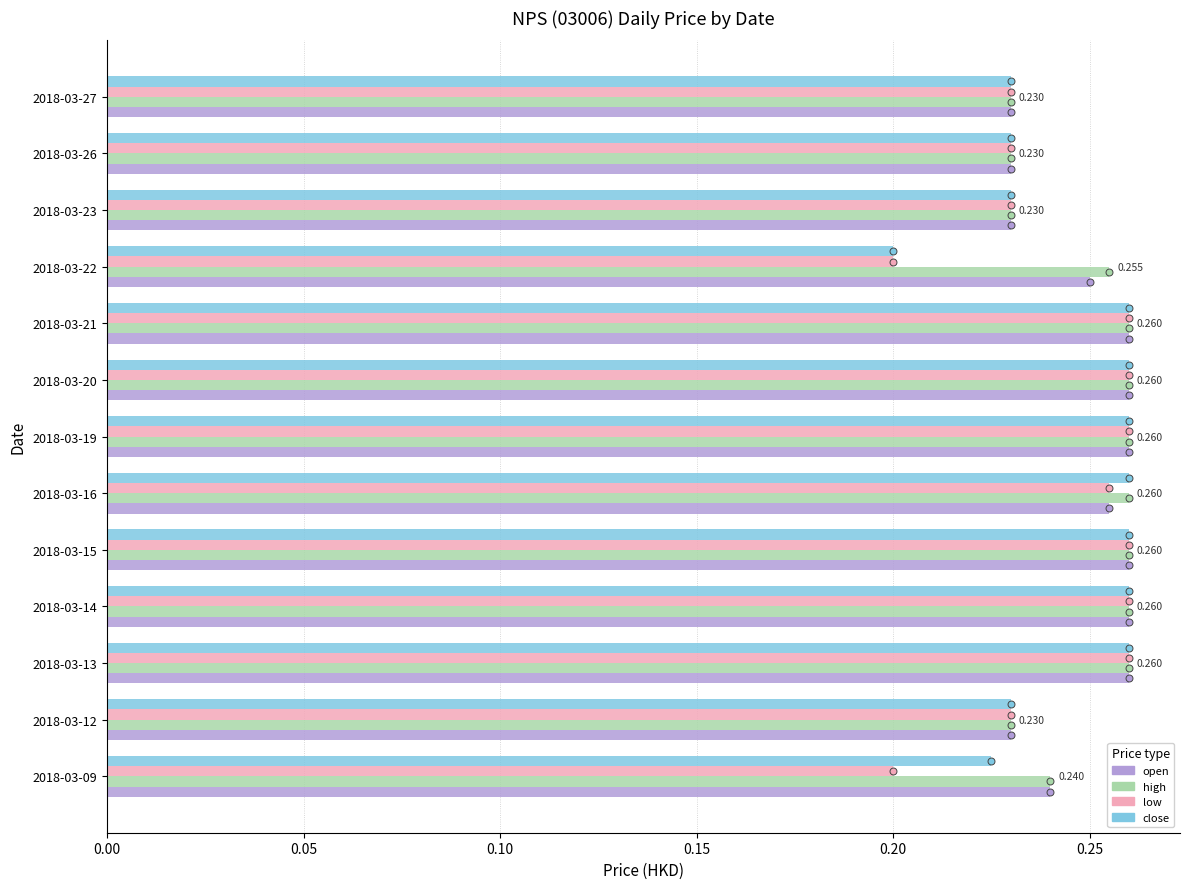

Is the value of close at 2018-03-22 greater than the value of low at 2018-03-19?

No